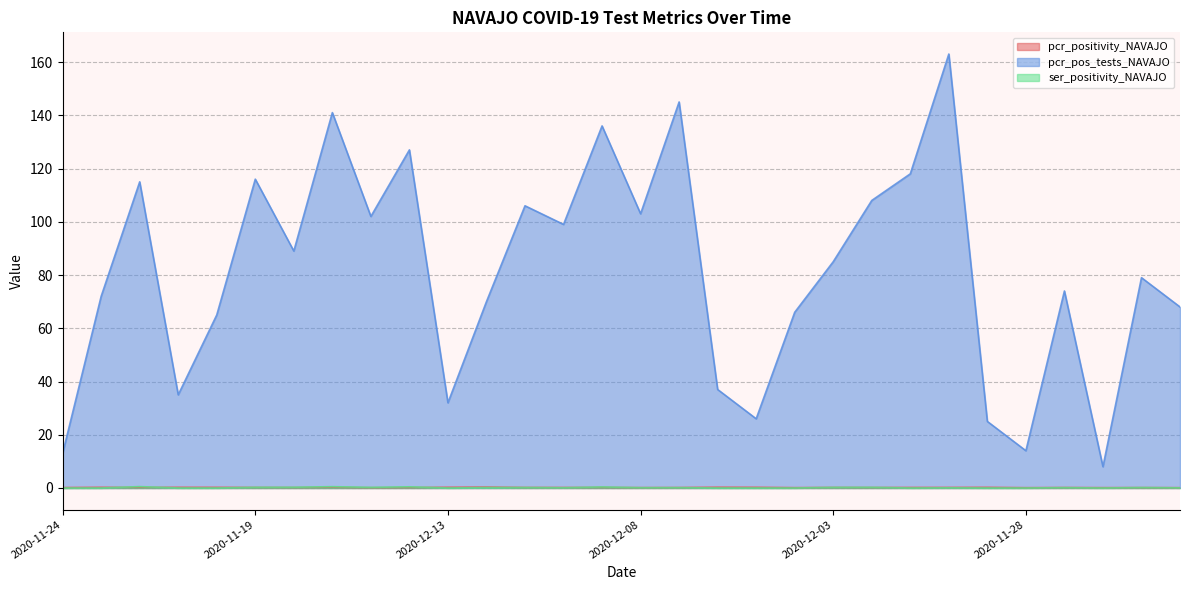

True or false: pcr_positivity_NAVAJO has a value of 0.1 at 2020-11-28.

True